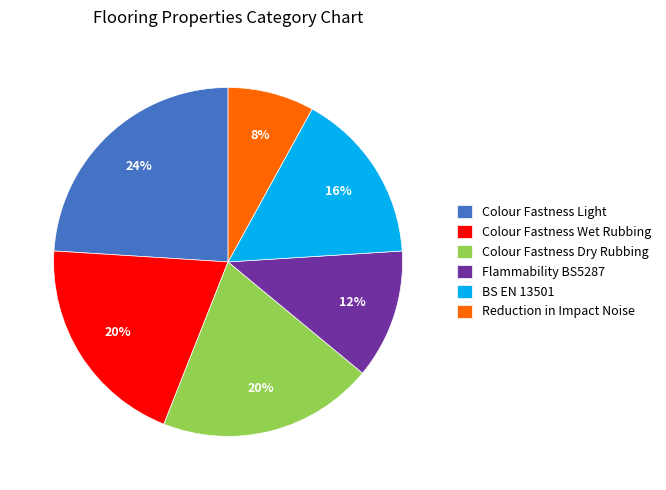

What is the ratio of the value at Colour Fastness Dry Rubbing to the value at Reduction in Impact Noise?

2.5